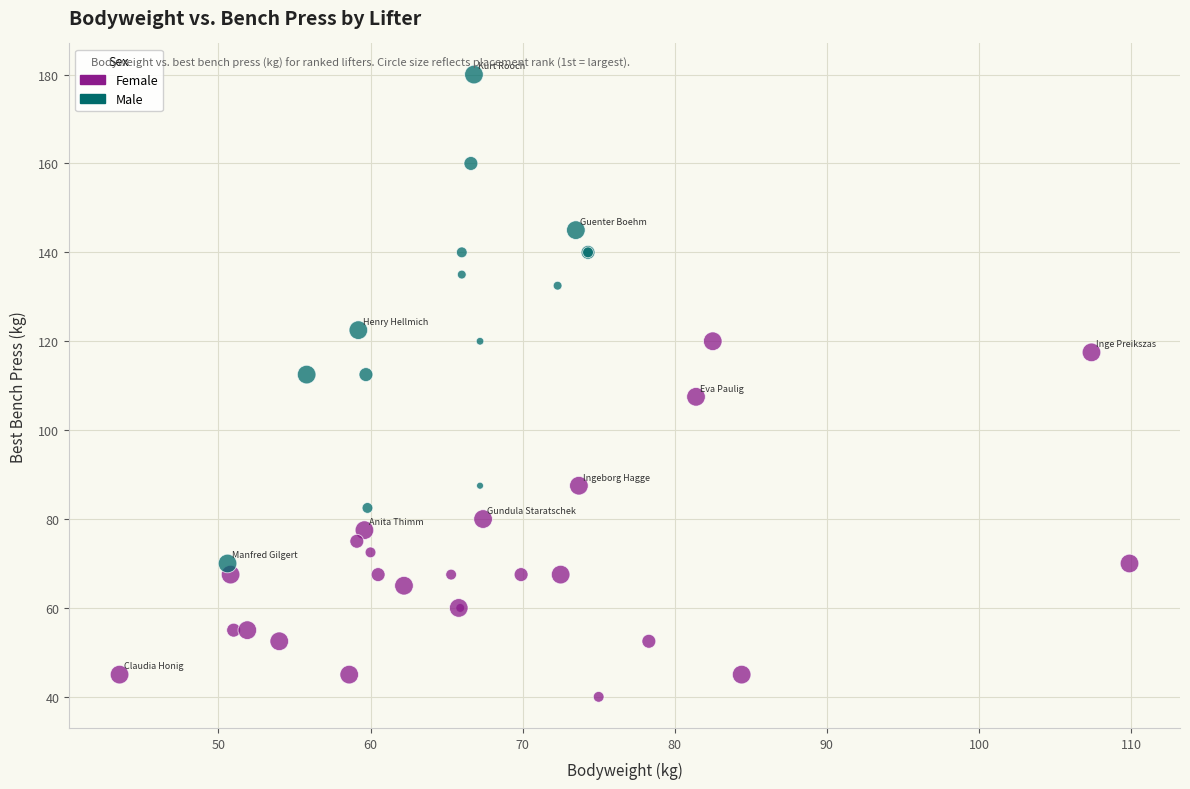

Which series reaches the maximum Y coordinate?

Male